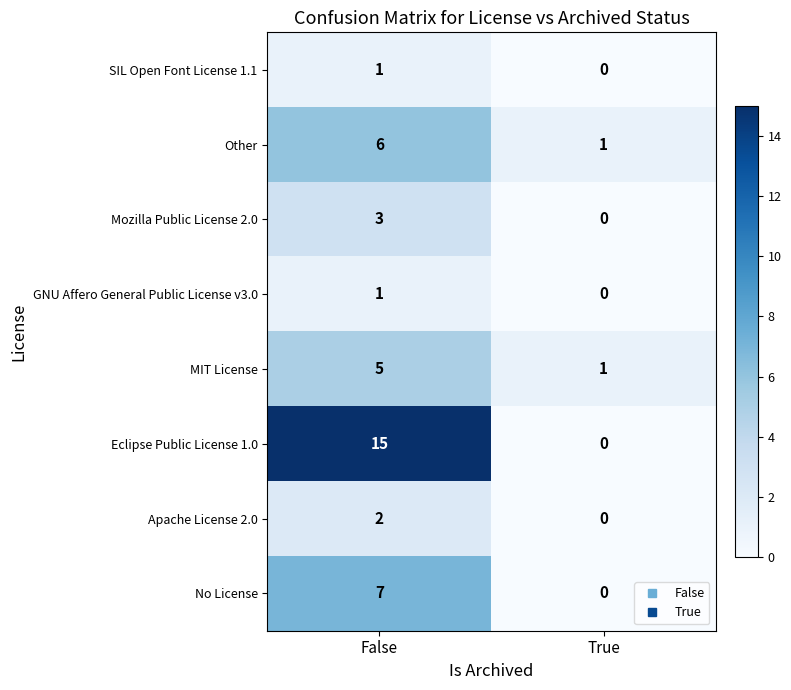

Where is Eclipse Public License 1.0 nearest to the value 7?

True